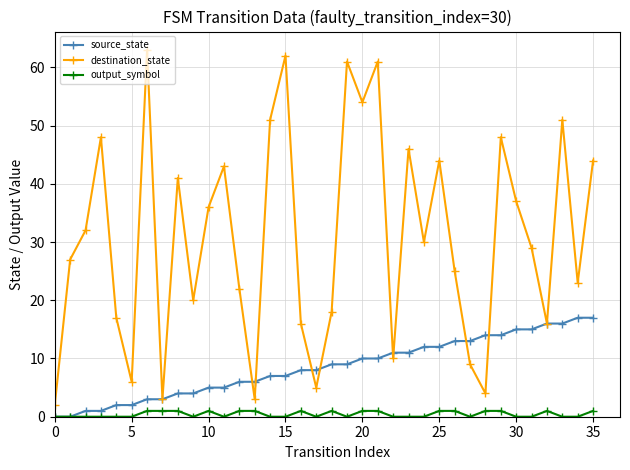

Which series has the widest spread of values?

destination_state